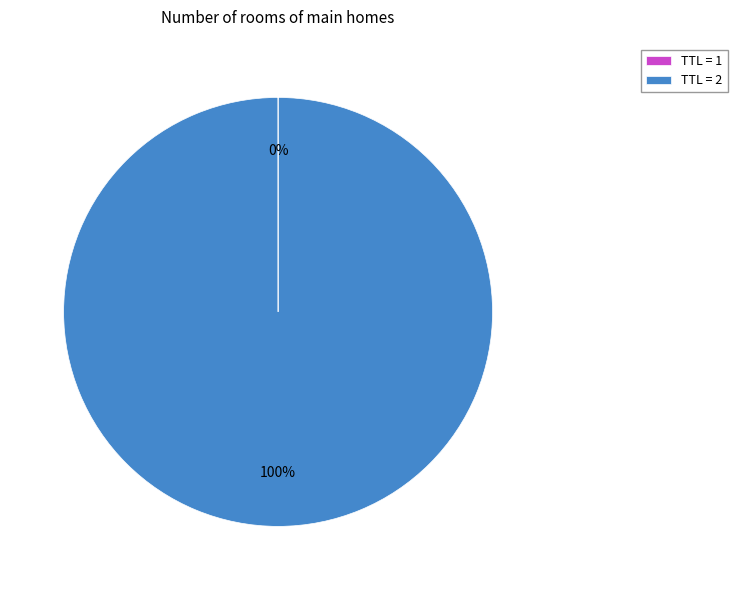

Is there a majority slice in this chart?

Yes